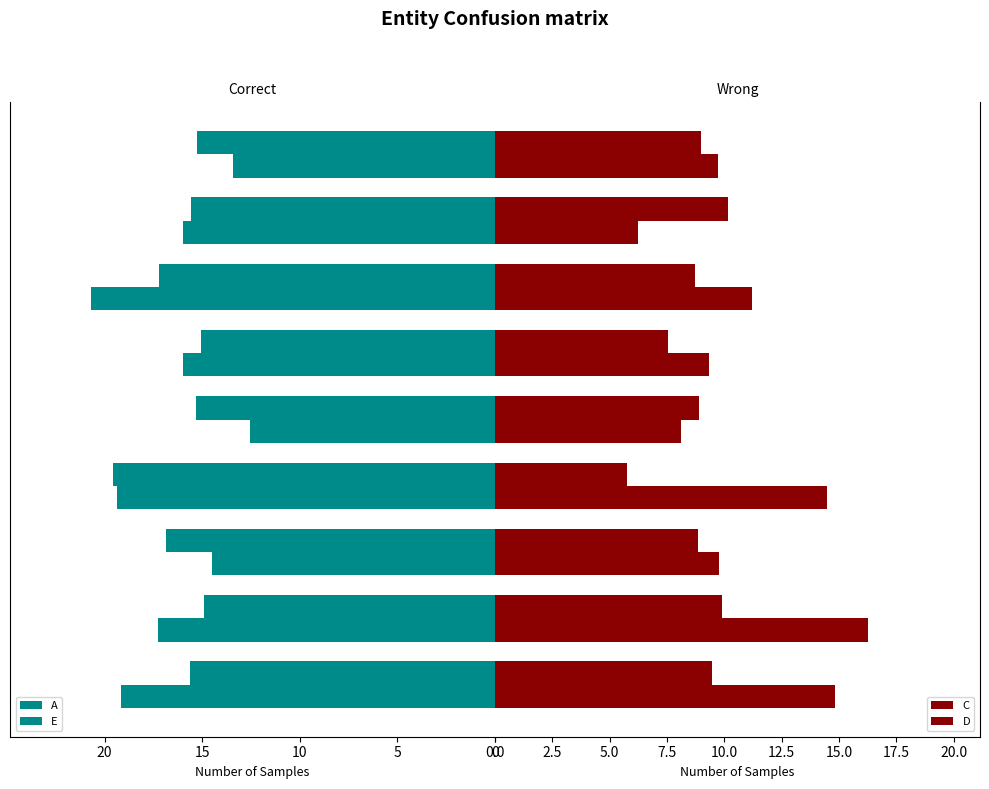

At which category does the chart reach its peak across all series?

Hb 23